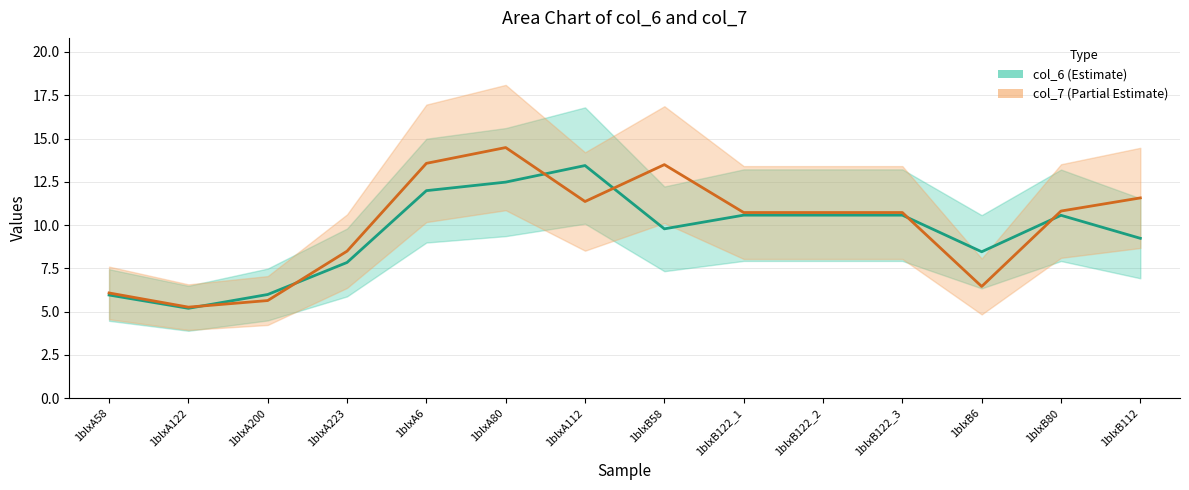

What is the difference between the col_6 (Estimate) values at 1blxA122 and 1blxA6?

6.8